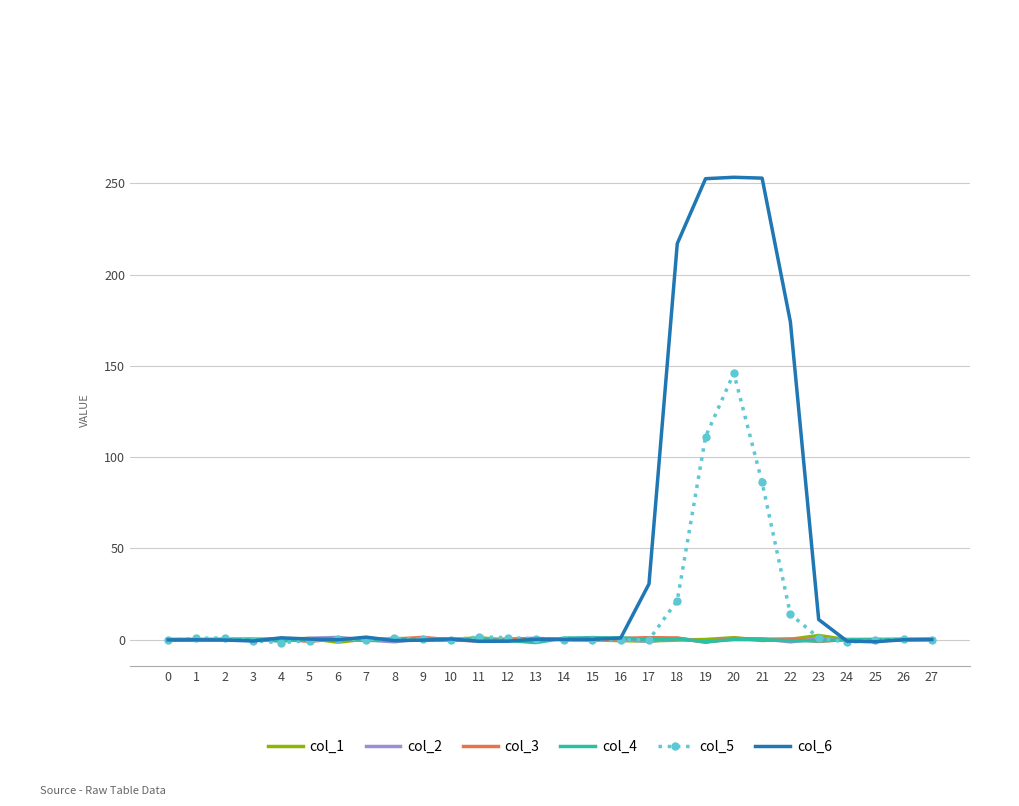

What are all the series names shown in the legend?

col_1, col_2, col_3, col_4, col_5, col_6